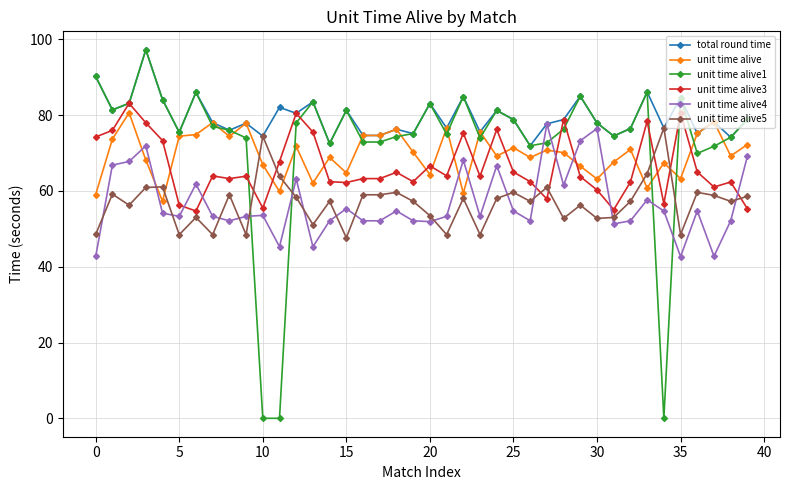

Which series has the largest total across all categories?

total round time